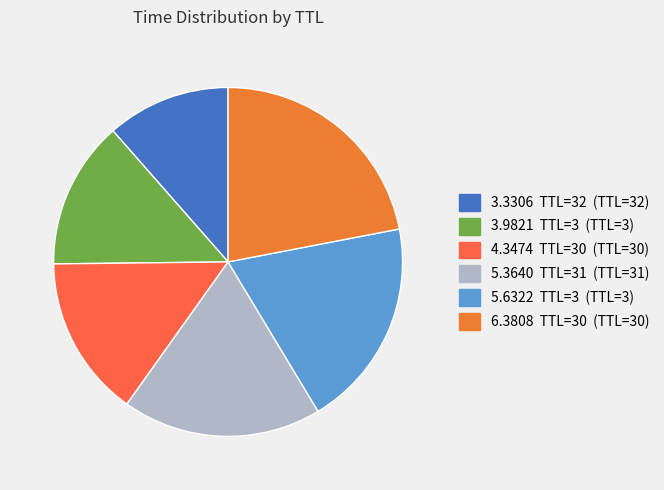

How many segments does this pie chart have?

6